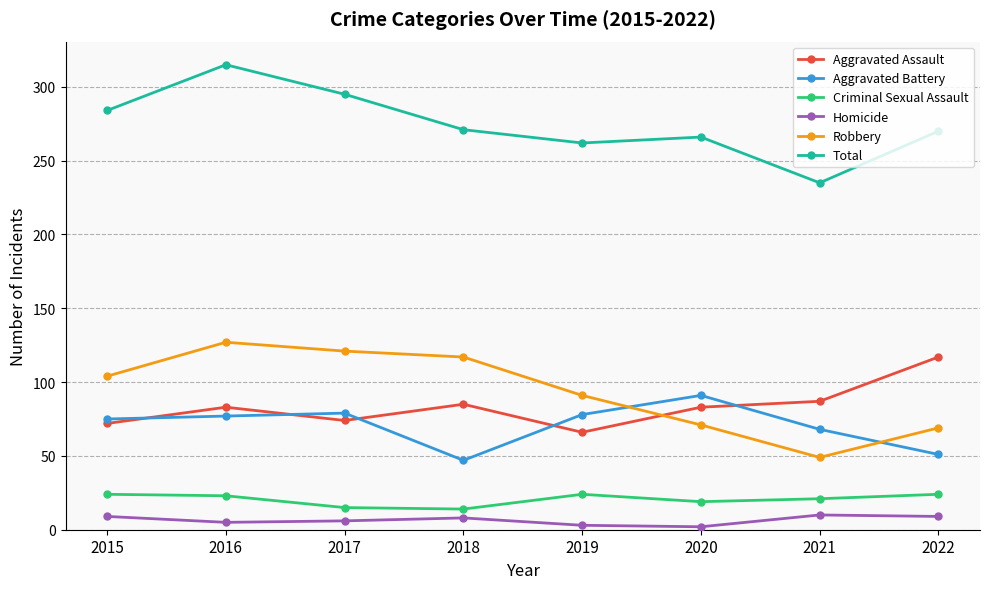

At 2018, list the series in order from largest to smallest.

Total, Robbery, Aggravated Assault, Aggravated Battery, Criminal Sexual Assault, Homicide